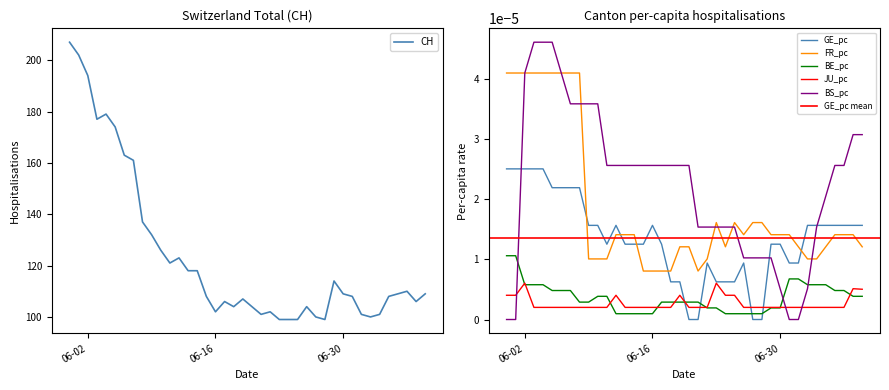

Which category has the highest value across all series?

2020-05-31